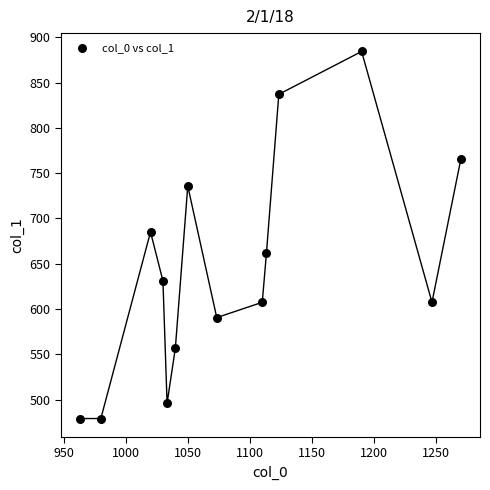

What is the range of Y values (max minus min)?

405.0